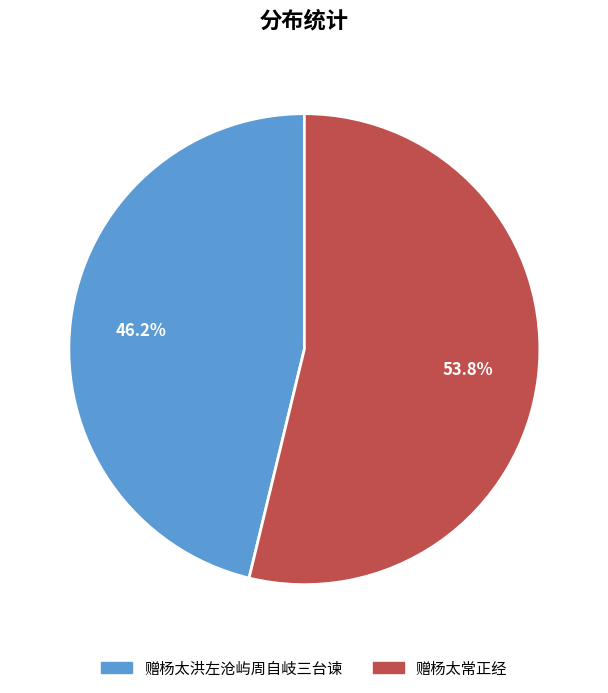

Is 赠杨太常正经 the majority of the pie?

Yes